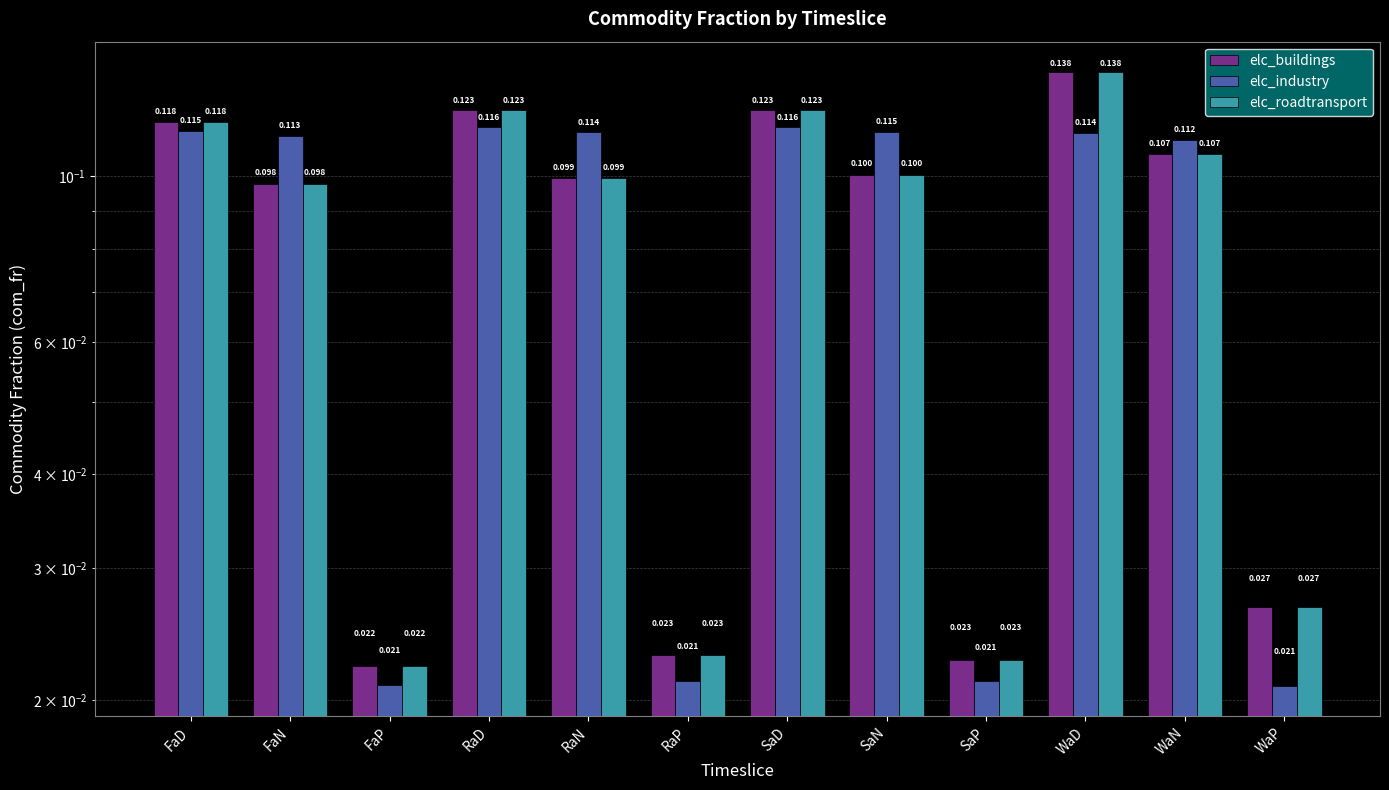

Reading left to right, extract all data points from this chart.

elc_buildings: 0.1	0.1	0.0	0.1	0.1	0.0	0.1	0.1	0.0	0.1	0.1	0.0
elc_industry: 0.1	0.1	0.0	0.1	0.1	0.0	0.1	0.1	0.0	0.1	0.1	0.0
elc_roadtransport: 0.1	0.1	0.0	0.1	0.1	0.0	0.1	0.1	0.0	0.1	0.1	0.0